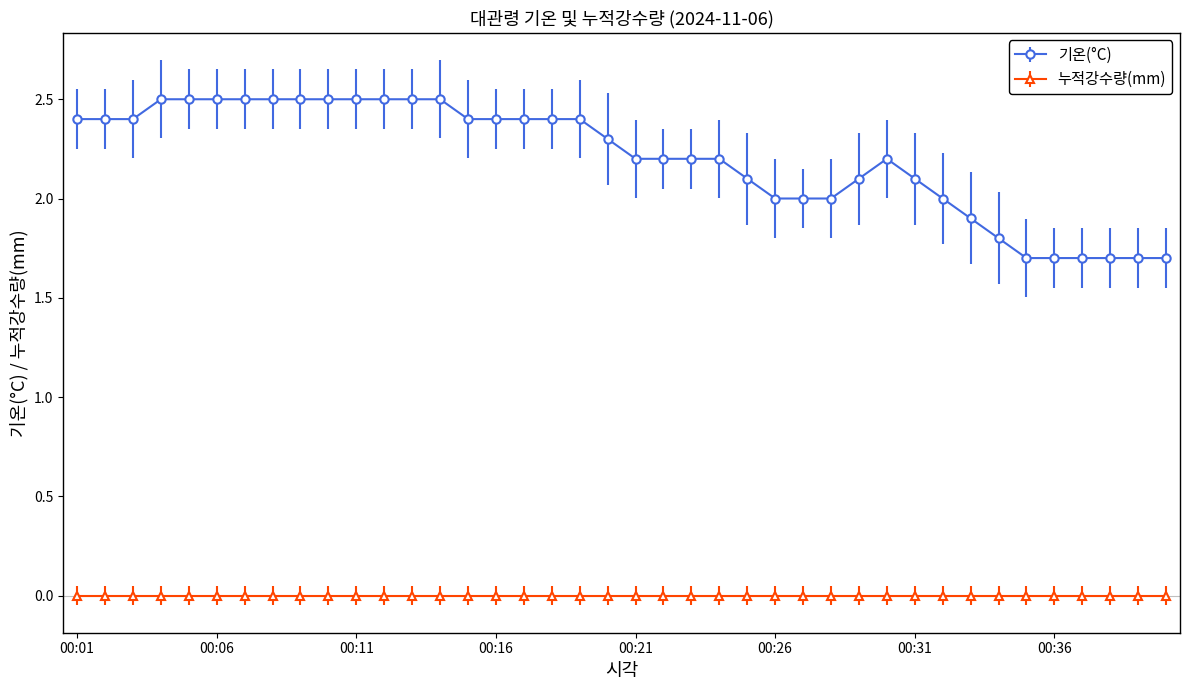

What is the lowest value of the 기온(°C) series?

1.7